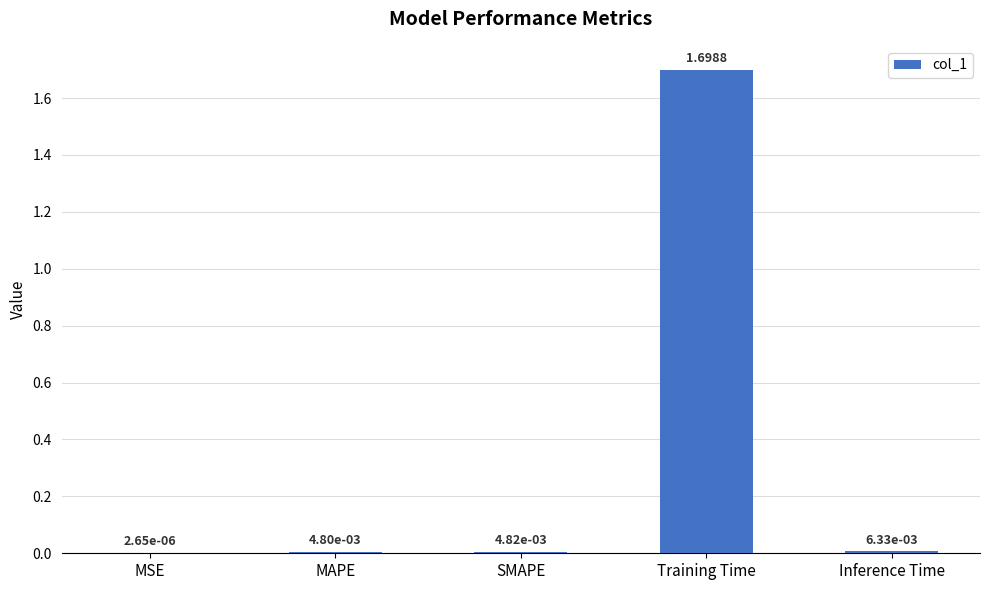

Are the bars grouped side by side (vs. stacked)?

No